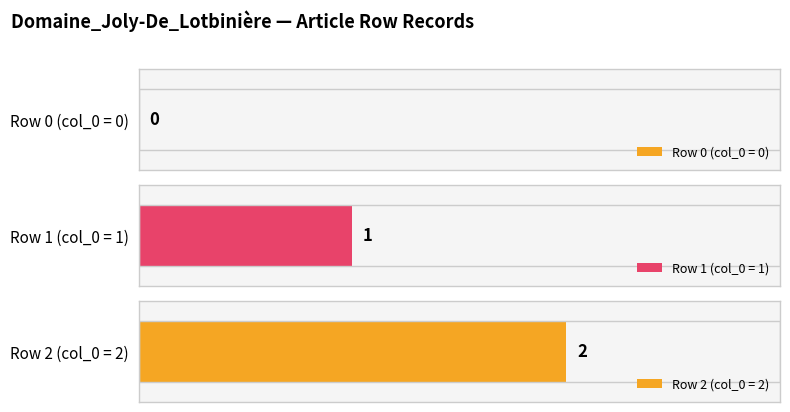

The value at row_0 is -1. True or false?

False